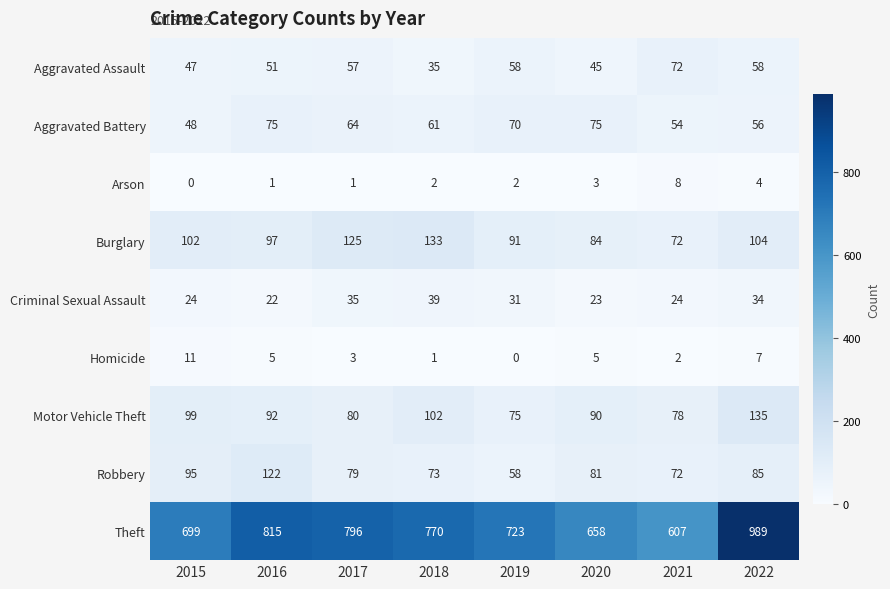

How many data points in Burglary are less than 102?

4